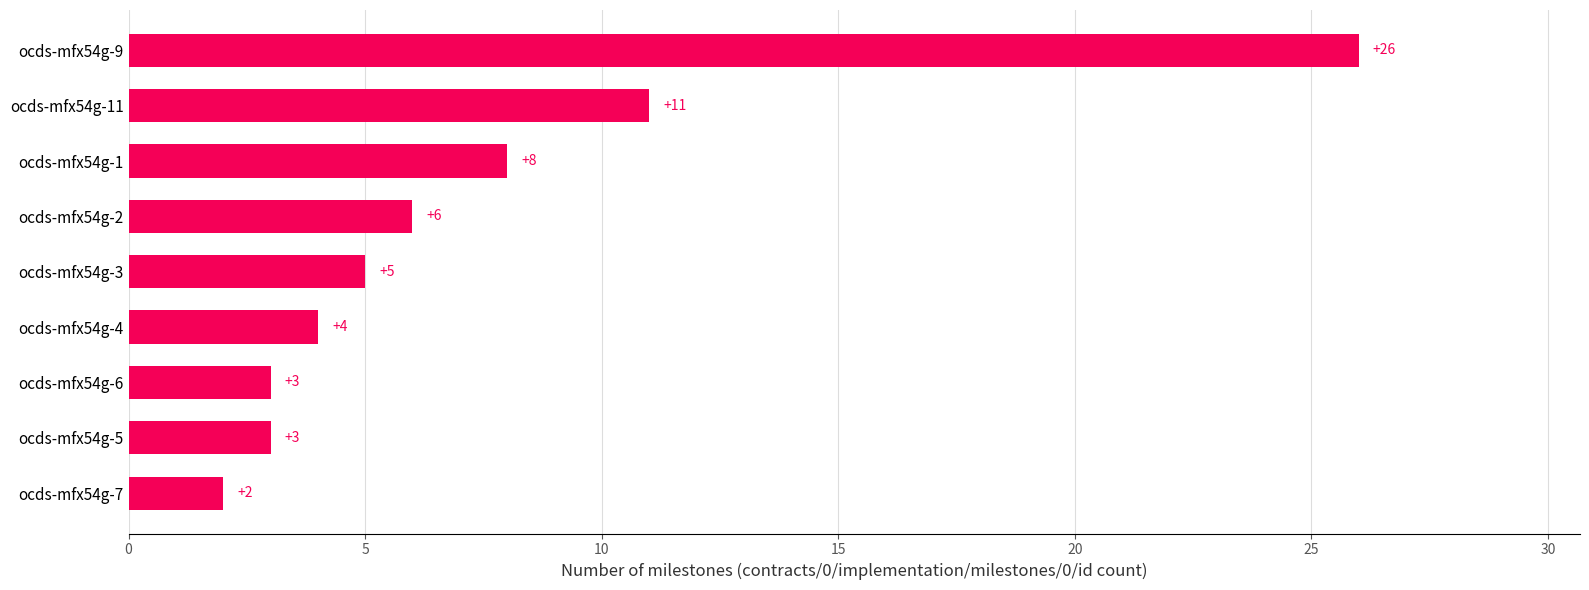

True or false: the data shows 1 at ocds-mfx54g-7.

False